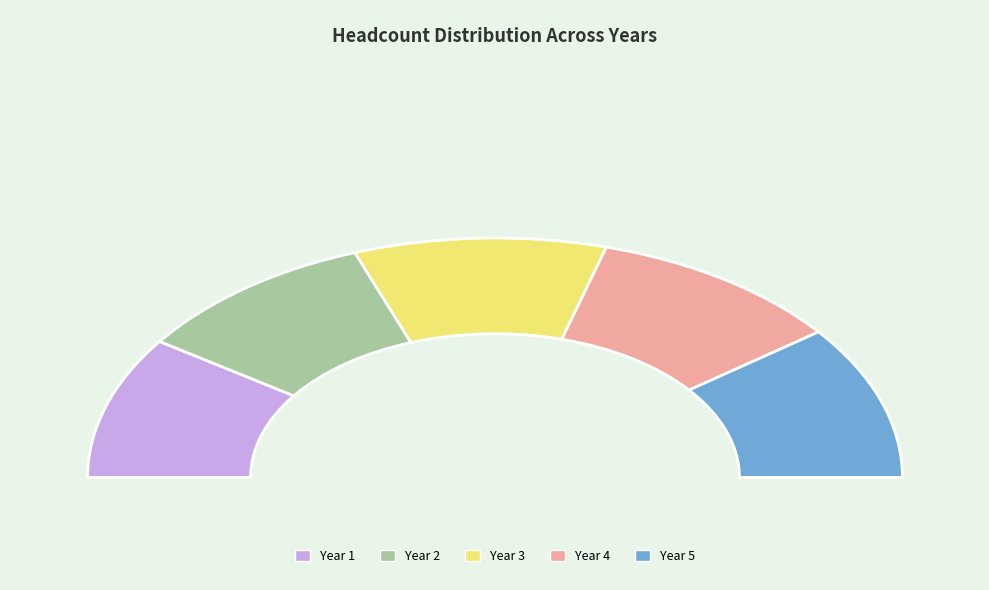

Which has a higher value, Year 2 or Year 3?

Year 3